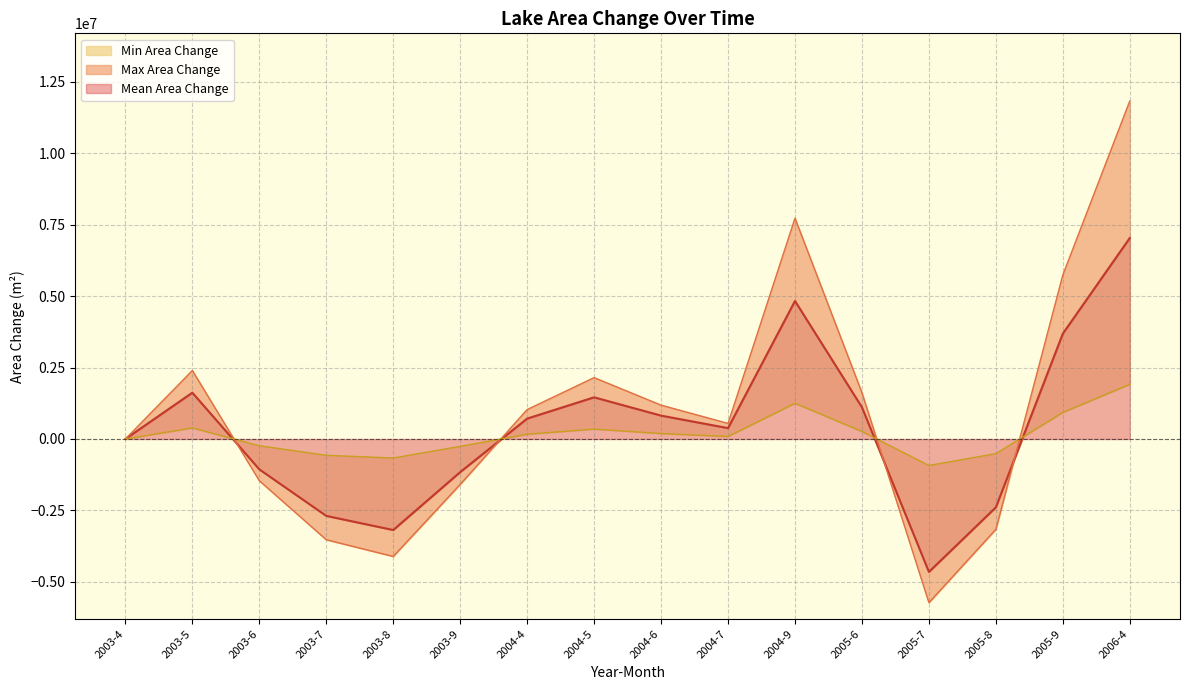

Reading left to right, extract all data points from this chart.

Mean Area Change: 0	1620000	-1061100	-2689200	-3183300	-1158300	712800	1458000	818100	380700	4827600	1109700	-4649400	-2389500	3685500	7030800
Max Area Change: 0	2395052	-1458500	-3523091	-4107435	-1587683	1028958	2146493	1184287	544670	7723237	1618873	-5722978	-3158999	5738010	11823369
Min Area Change: 0	387622	-236048	-570187	-664759	-256955	166530	347395	191668	88151	1249951	262003	-926223	-511261	928656	1913528